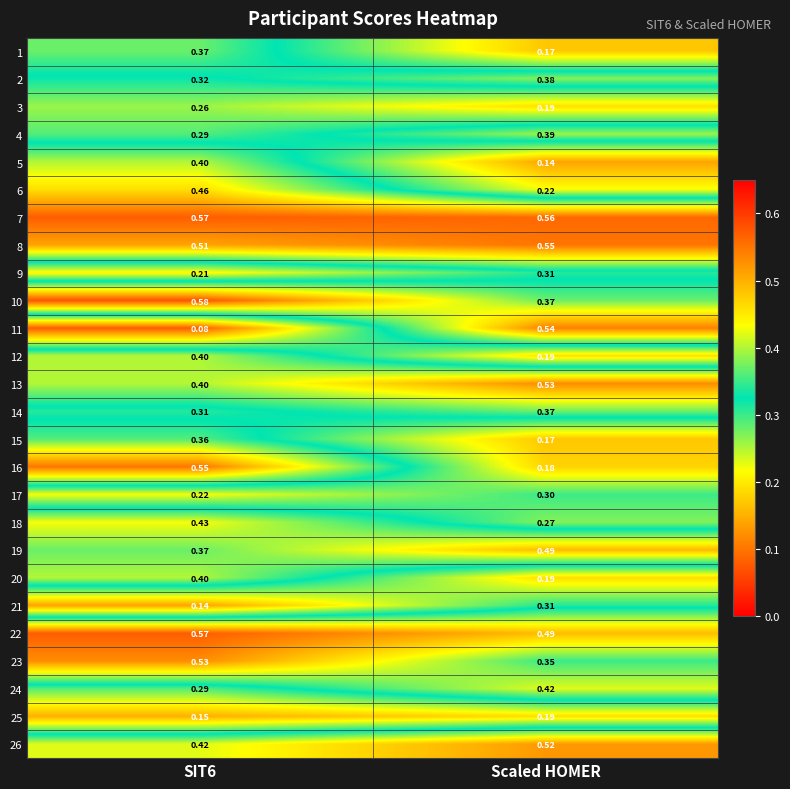

Which series has the largest total across all categories?

7